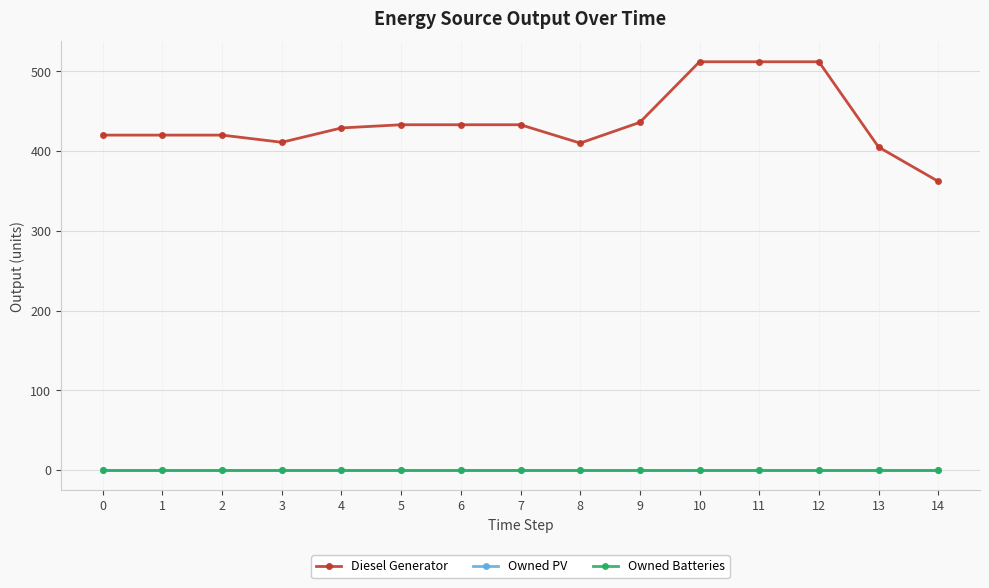

Which has a higher value, 8 or 7?

7